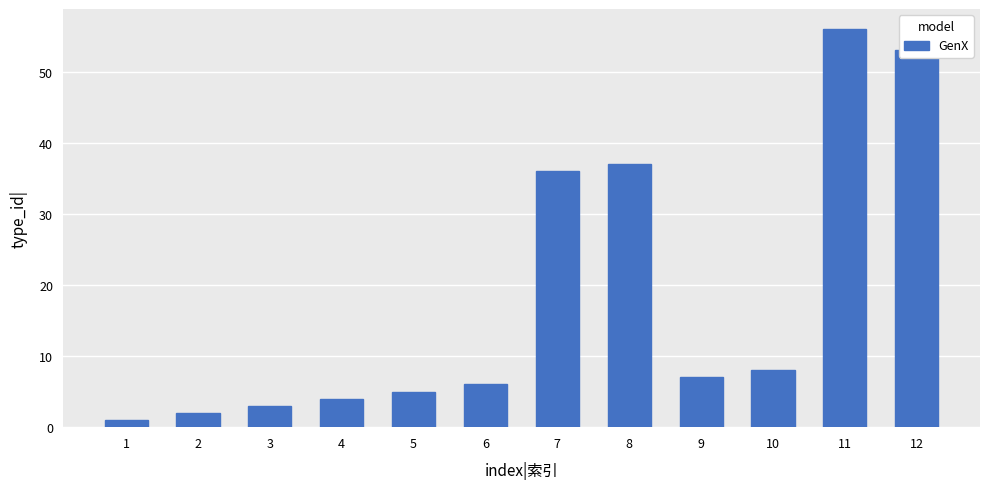

Rank the categories by value from lowest to highest.

1, 2, 3, 4, 5, 6, 9, 10, 7, 8, 12, 11